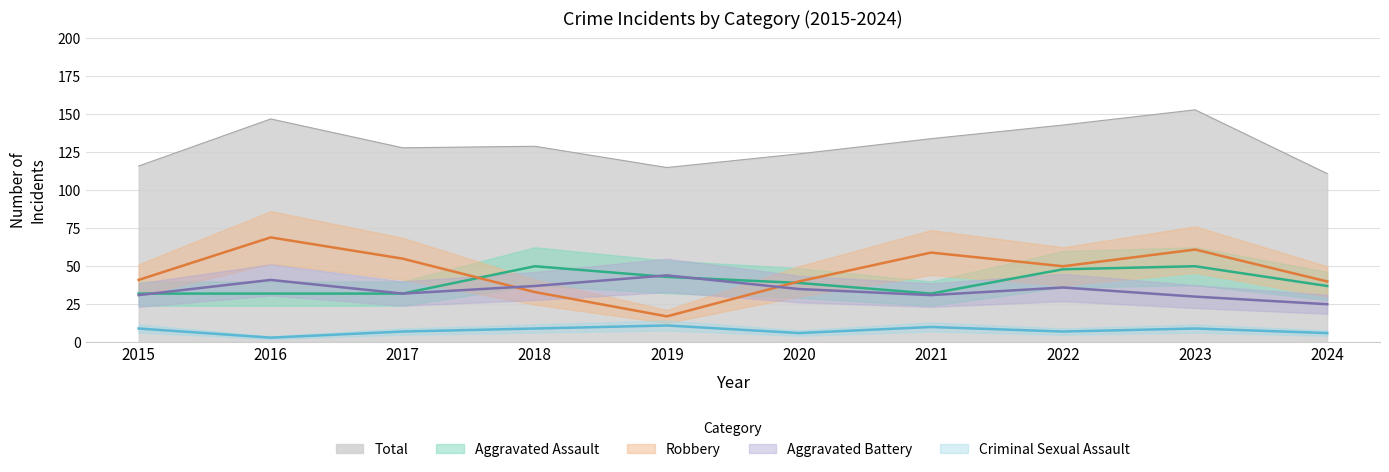

Rank the series at 2022 from lowest to highest value.

Criminal Sexual Assault, Aggravated Battery, Aggravated Assault, Robbery, Total